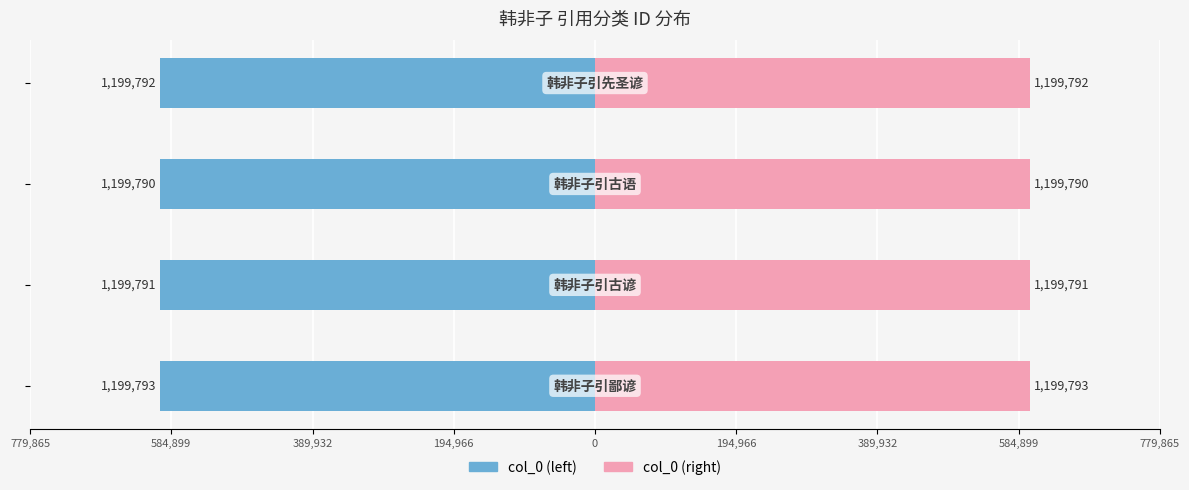

Reading left to right, transcribe all the data shown in this chart.

col_0 (left): 779,865=-599896.5	584,899=-599895.5	389,932=-599895.0	194,966=-599896.0
col_0 (right): 779,865=599896.5	584,899=599895.5	389,932=599895.0	194,966=599896.0